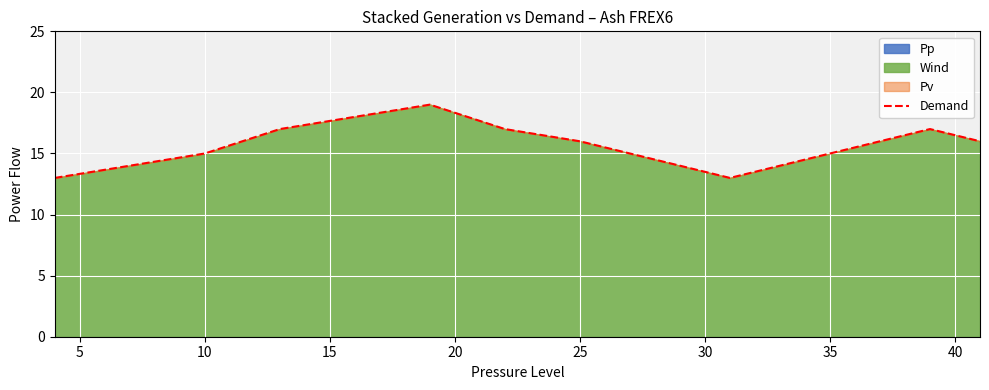

True or false: the data has more than 2 interior local peaks.

False